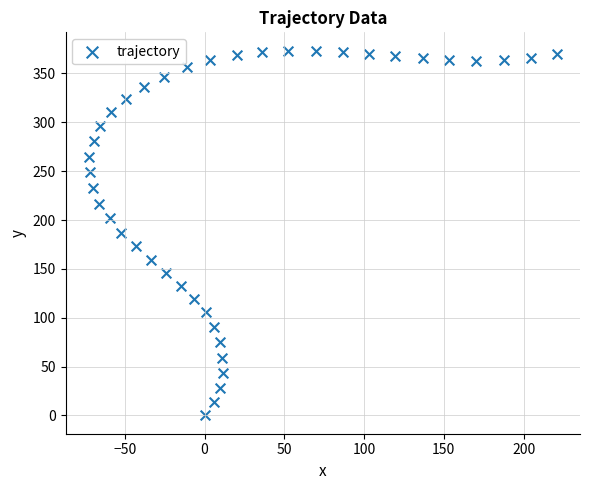

What is the range of Y values (max minus min)?

373.4